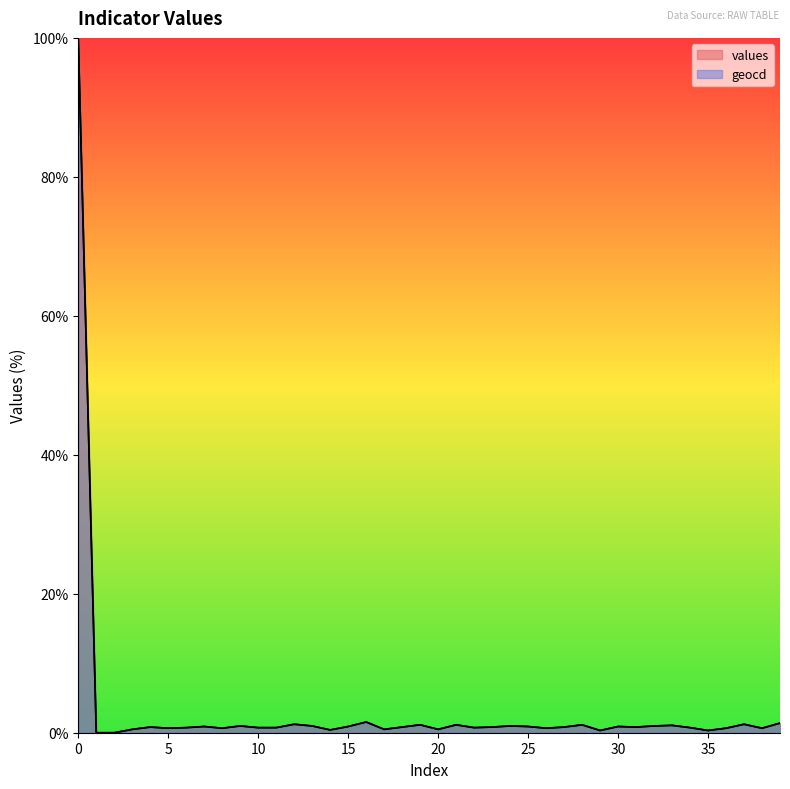

At how many categories does at least one series exceed 81?

1